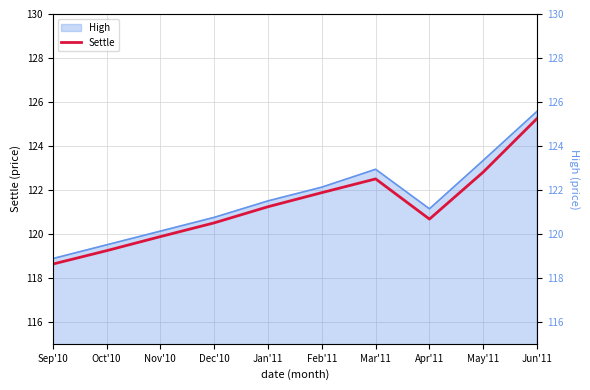

True or false: the data shows 121.2 at Jan'11.

True